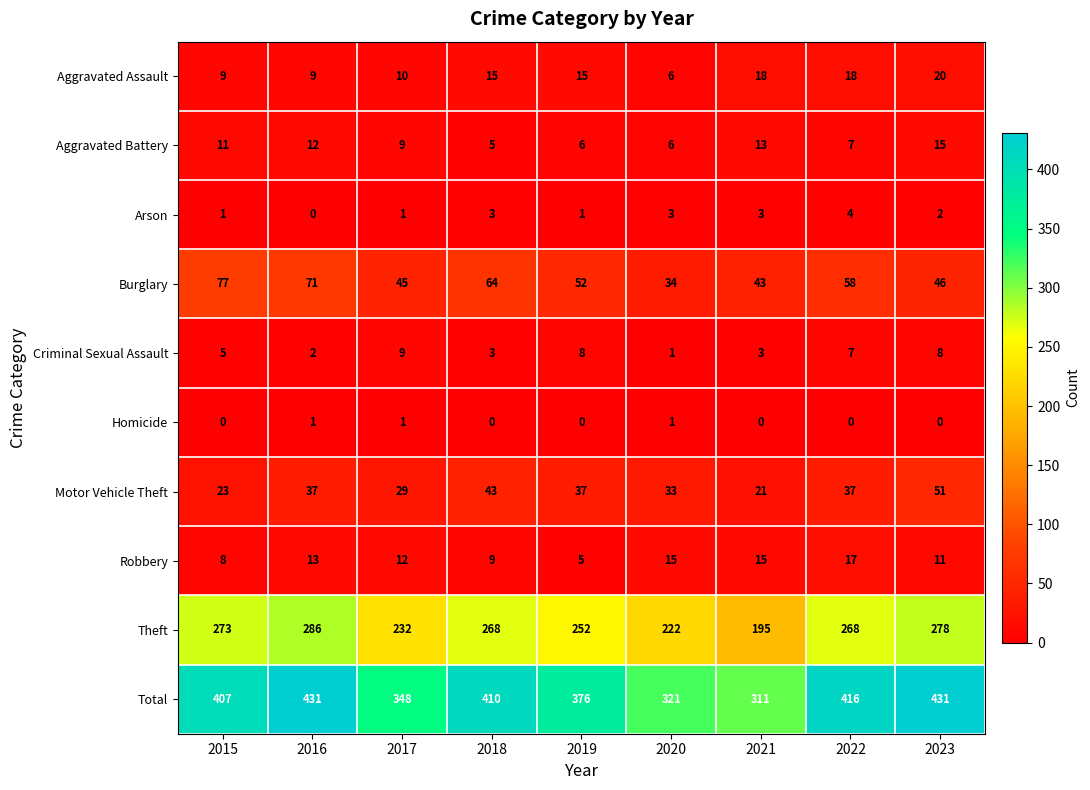

Where does the Burglary series first go above 52?

2015